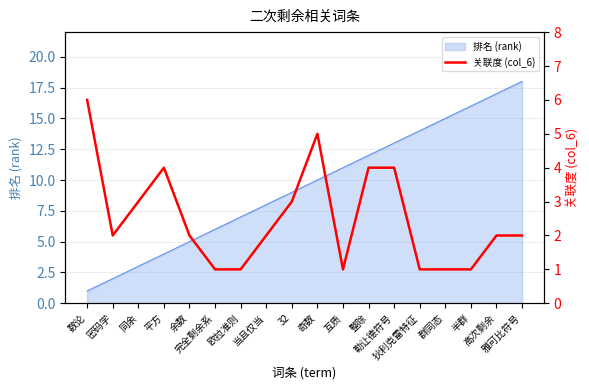

Does the chart display data point markers on the line(s)?

No